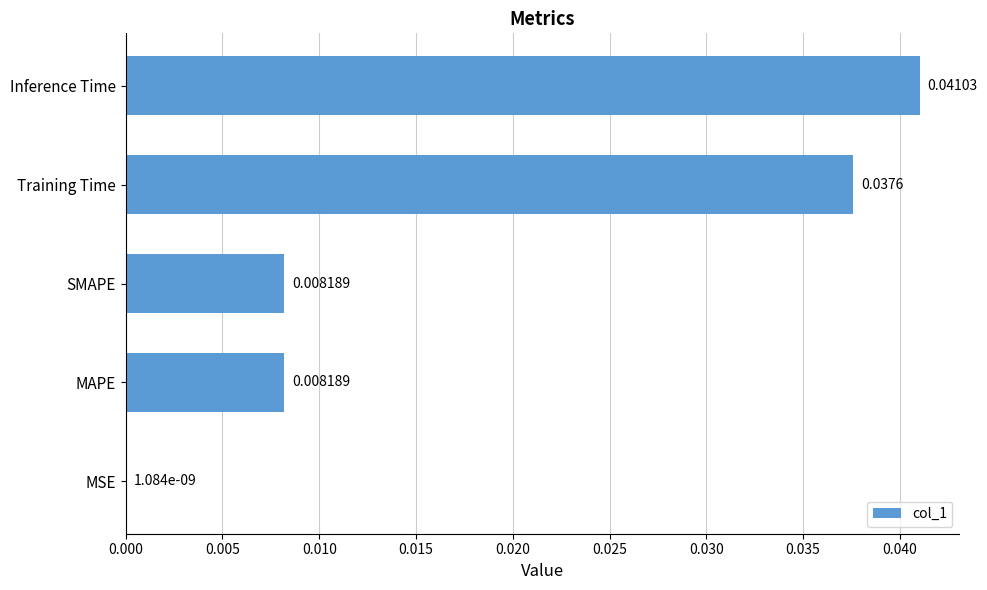

At which label is the value closest to 0?

MSE